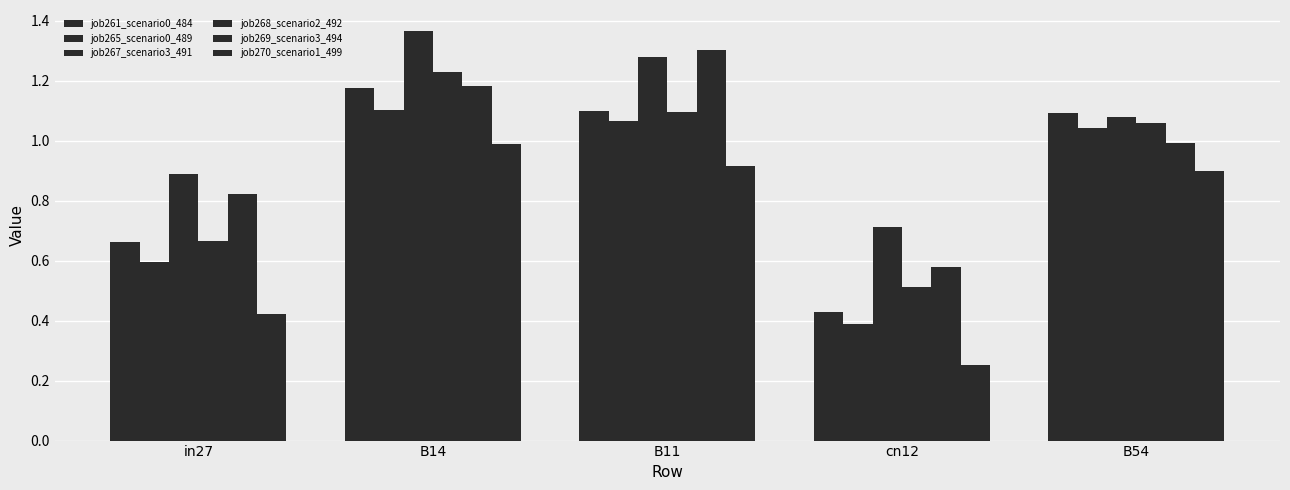

What is the sum of the job268_scenario2_492 values at in27 and B14?

1.9